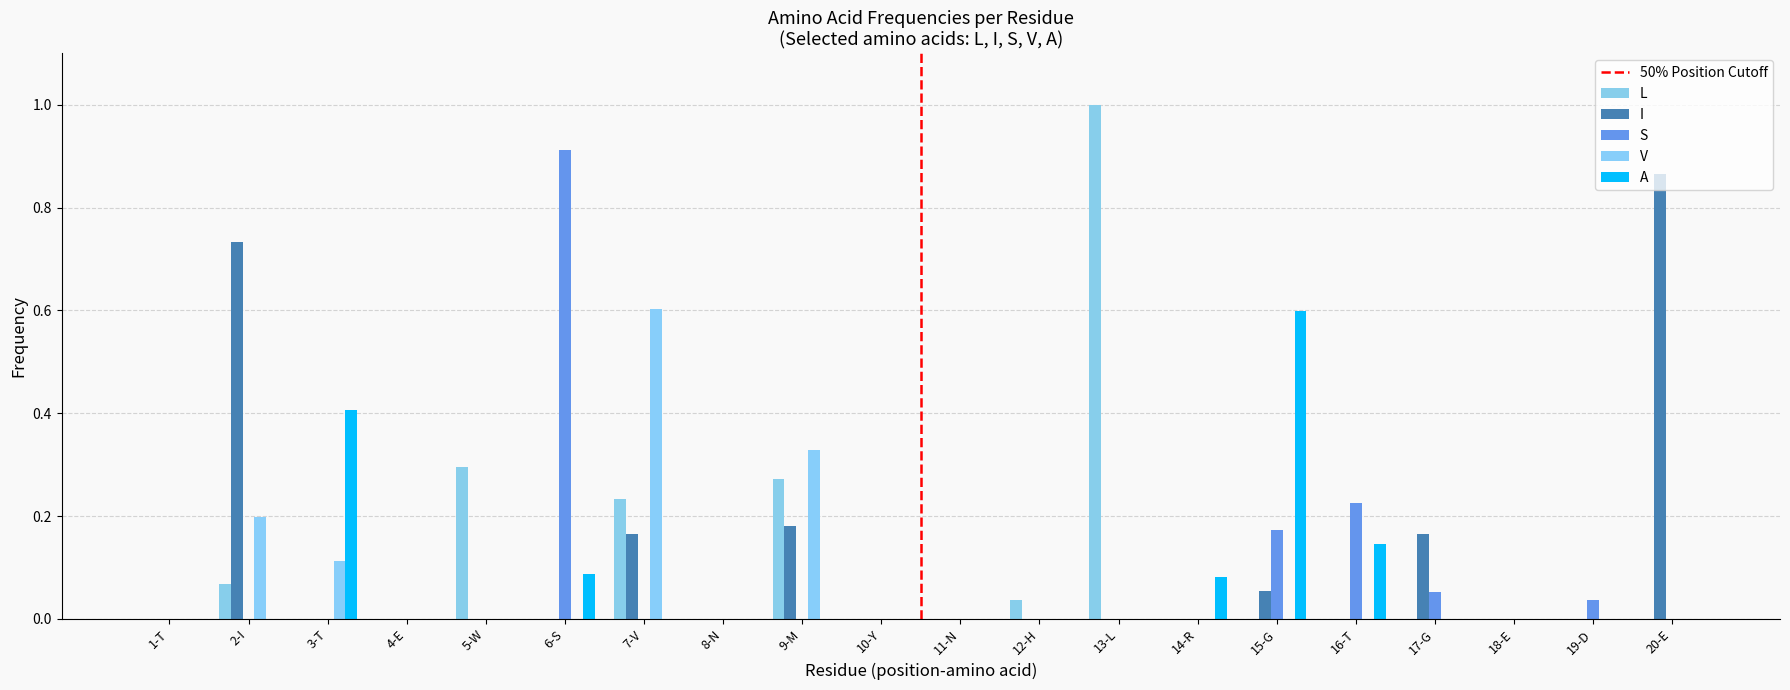

Count the number of data series in this chart.

5